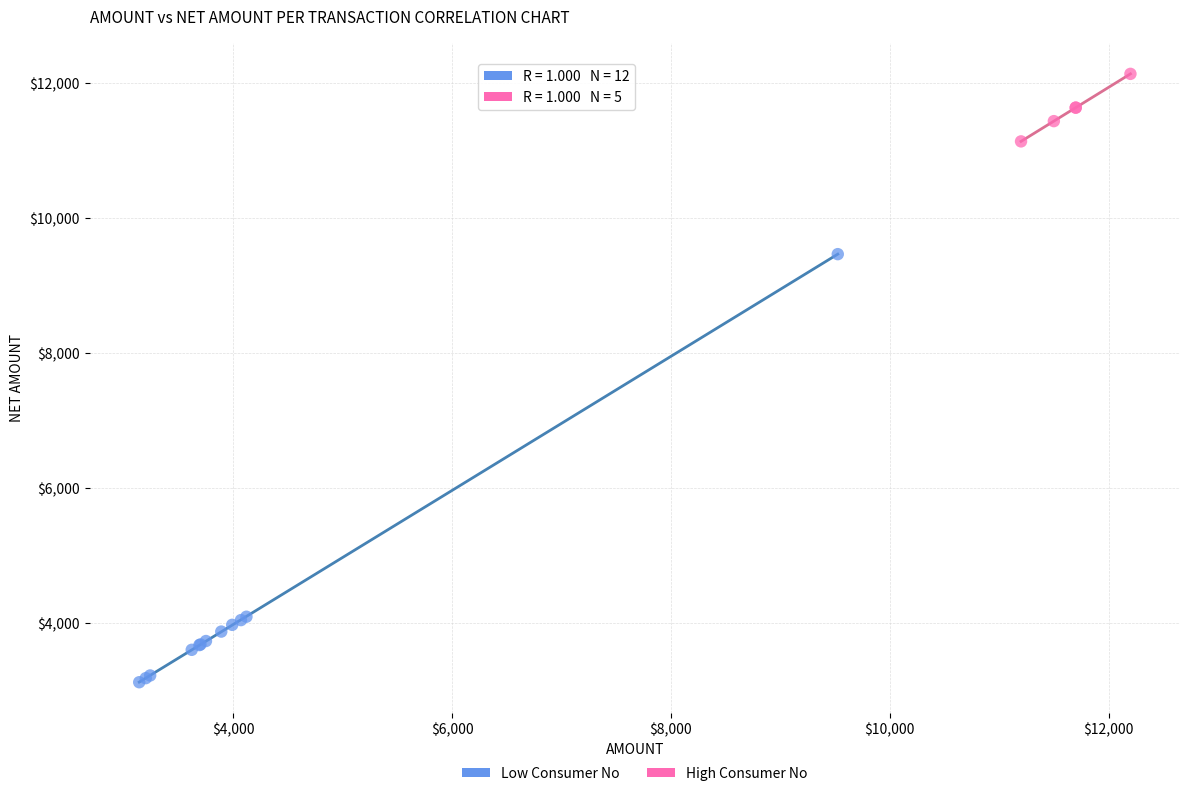

Which series contains the highest Y value?

High Consumer No